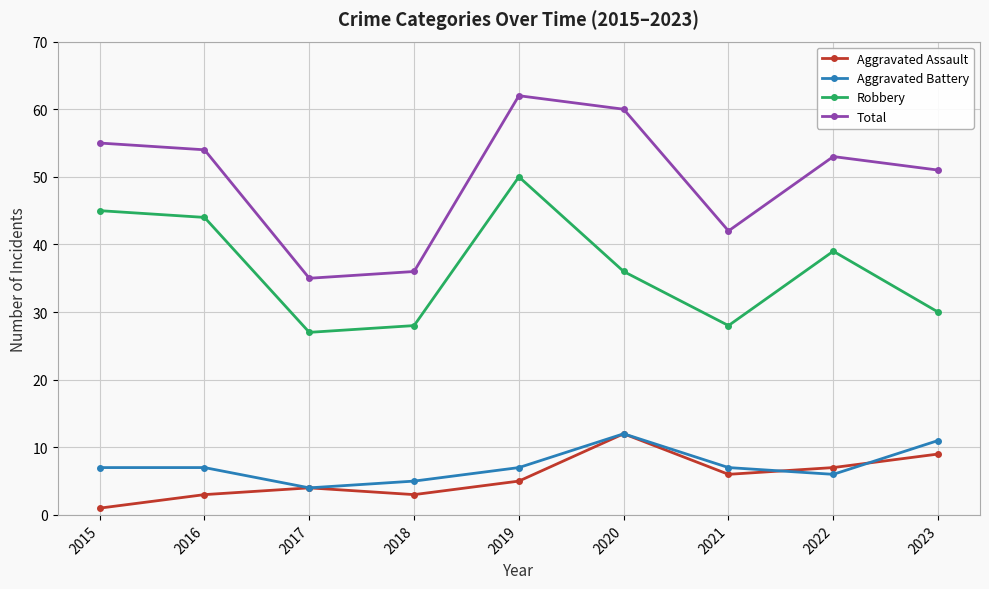

What is the average value of the Aggravated Assault series?

6